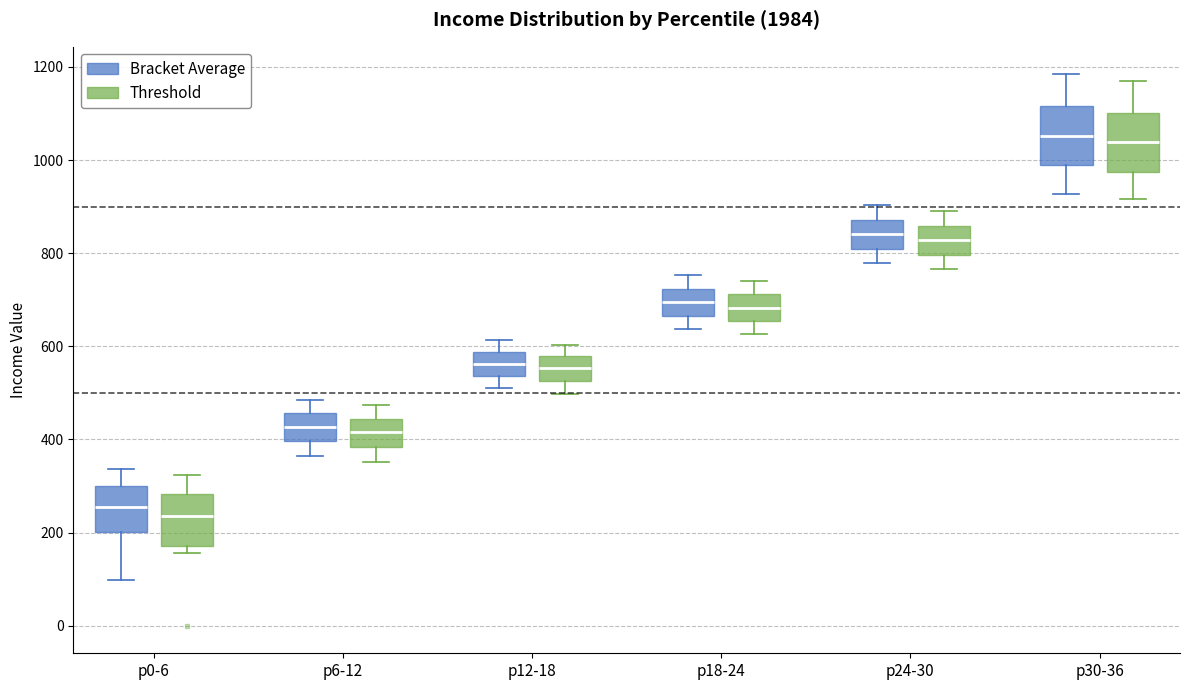

Reading left to right, read every box against the y-axis: the position of its median line, the range the box covers, and the ends of its whiskers. The values are not printed on the chart, so give them approximately, as read against the axis.

p0-6 (Bracket Average): median 260, box 200 to 300, whiskers 100 to 340
p0-6 (Threshold): median 240, box 180 to 280, whiskers 160 to 320
p6-12 (Bracket Average): median 420, box 400 to 460, whiskers 360 to 480
p6-12 (Threshold): median 420, box 380 to 440, whiskers 360 to 480
p12-18 (Bracket Average): median 560, box 540 to 580, whiskers 500 to 620
p12-18 (Threshold): median 560, box 520 to 580, whiskers 500 to 600
p18-24 (Bracket Average): median 700, box 660 to 720, whiskers 640 to 760
p18-24 (Threshold): median 680, box 660 to 720, whiskers 620 to 740
p24-30 (Bracket Average): median 840, box 800 to 880, whiskers 780 to 900
p24-30 (Threshold): median 820, box 800 to 860, whiskers 760 to 900
p30-36 (Bracket Average): median 1060, box 980 to 1120, whiskers 920 to 1180
p30-36 (Threshold): median 1040, box 980 to 1100, whiskers 920 to 1180